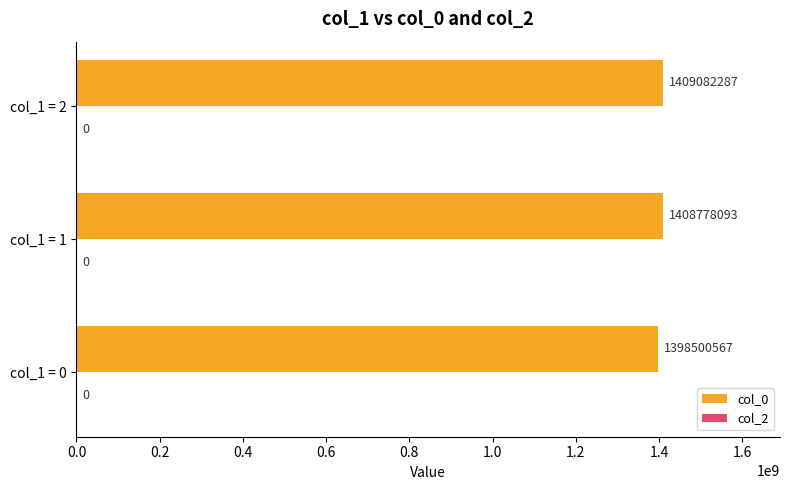

Reading top to bottom, list all the values displayed in this chart.

1409082287	1408778093	1398500567